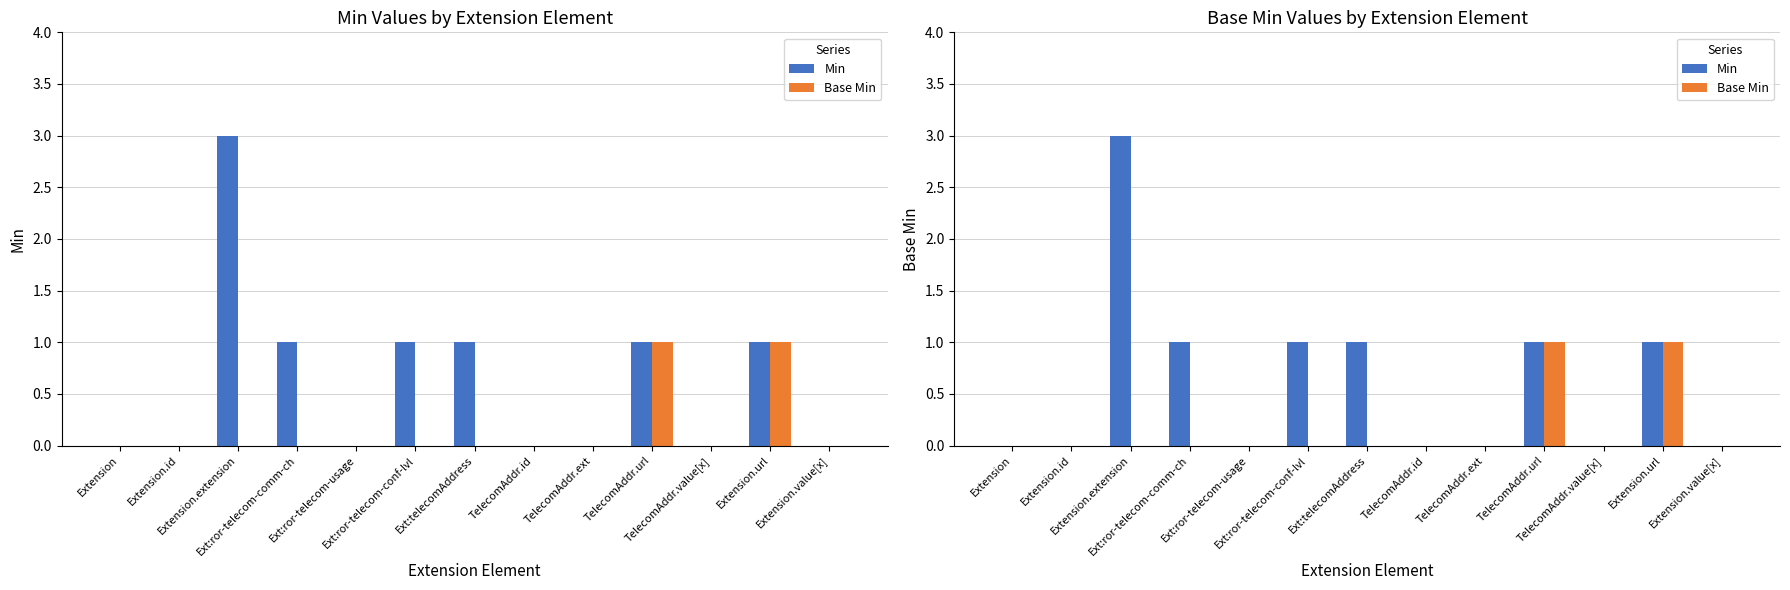

What is the value of the Base Min bar at the 12th from the left?

1